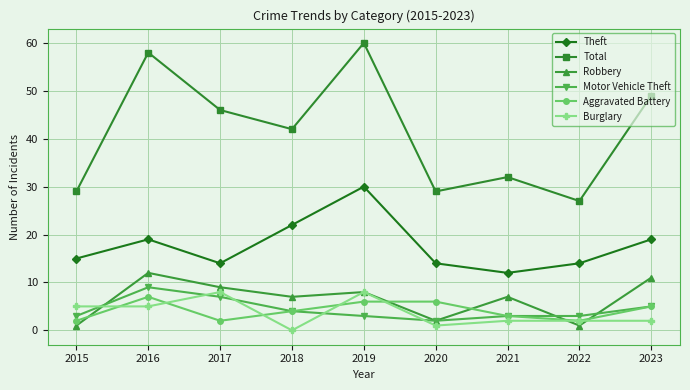

Which category has the lowest value across all series?

2018